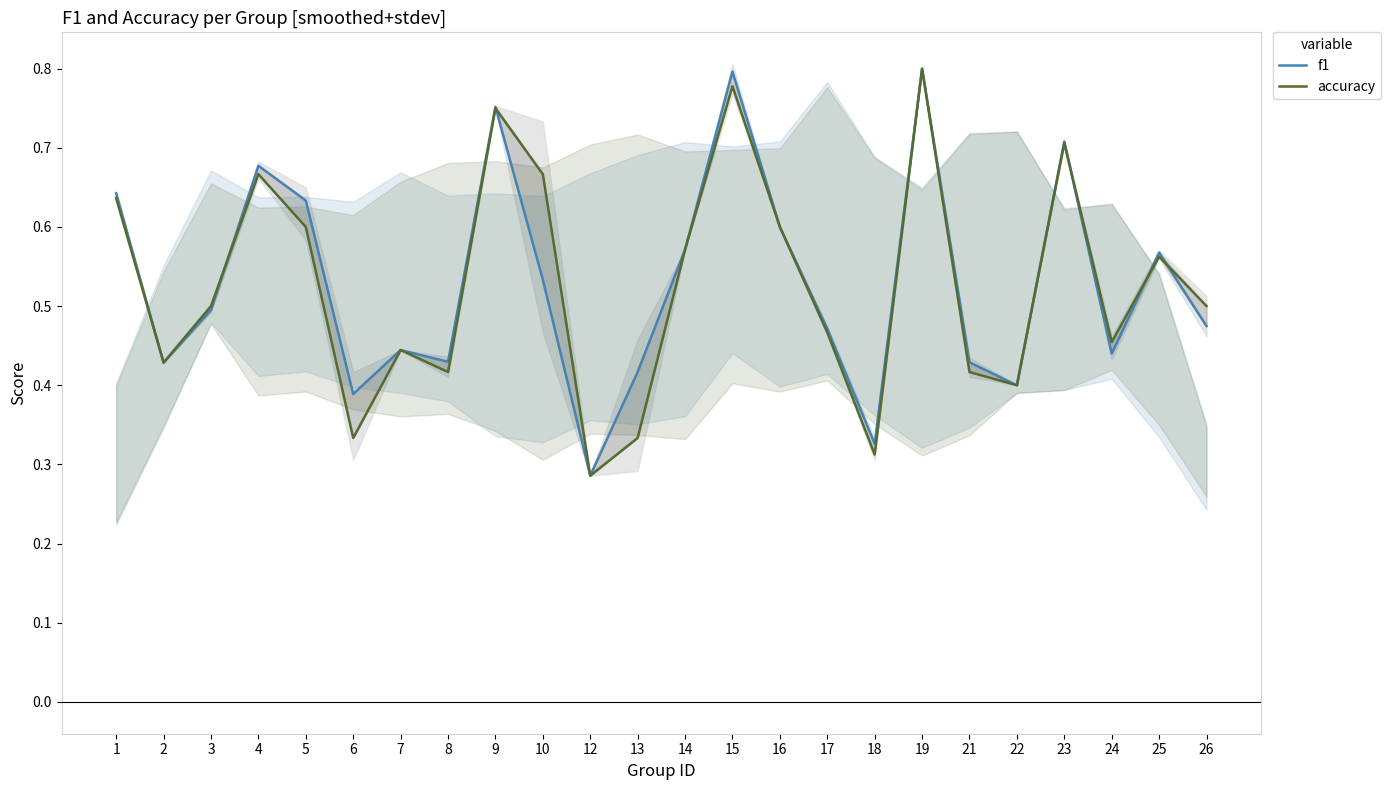

Count the accuracy values in the range 0 to 1.

24